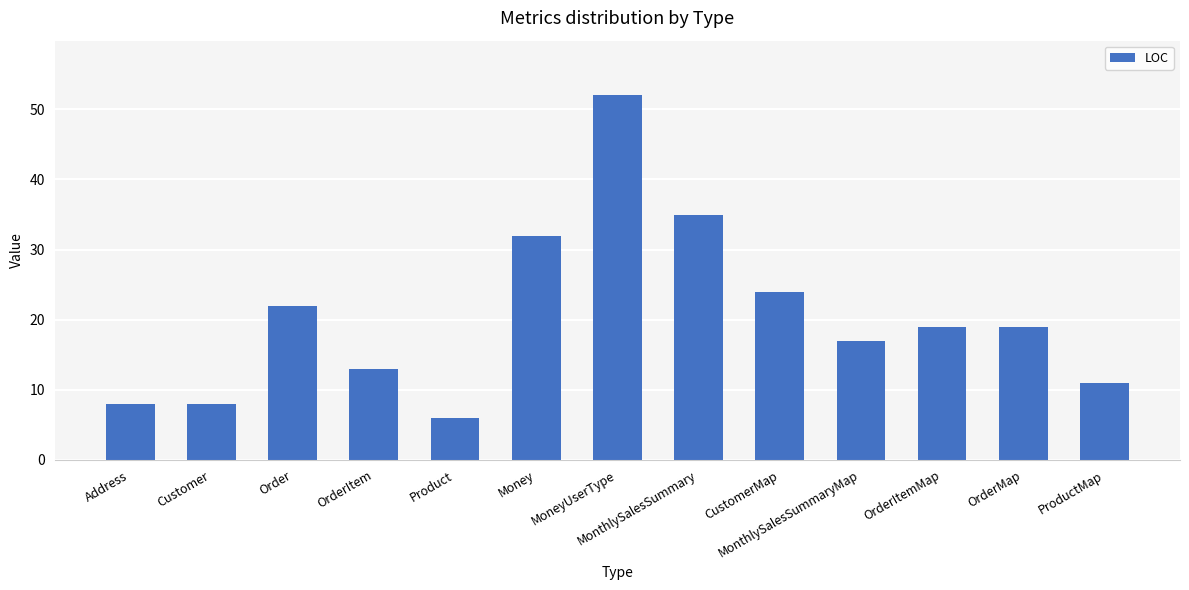

What is the greatest value displayed?

52